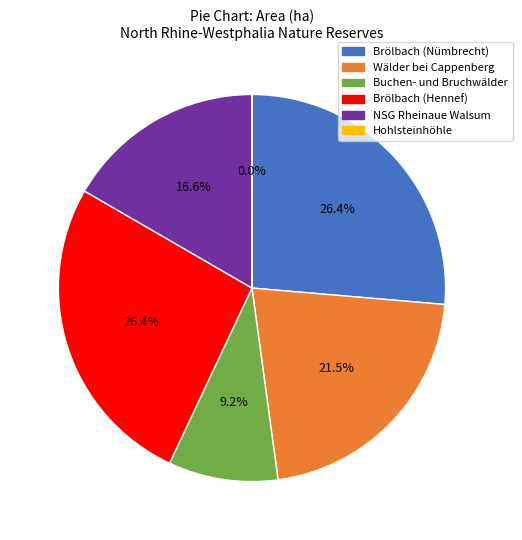

What percentage is NOT represented by NSG Rheinaue Walsum?

83.4%